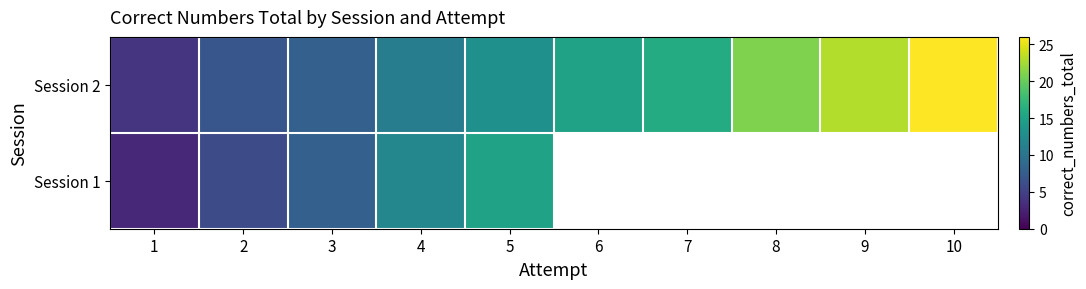

How many values in the Session 2 series are below 15?

5